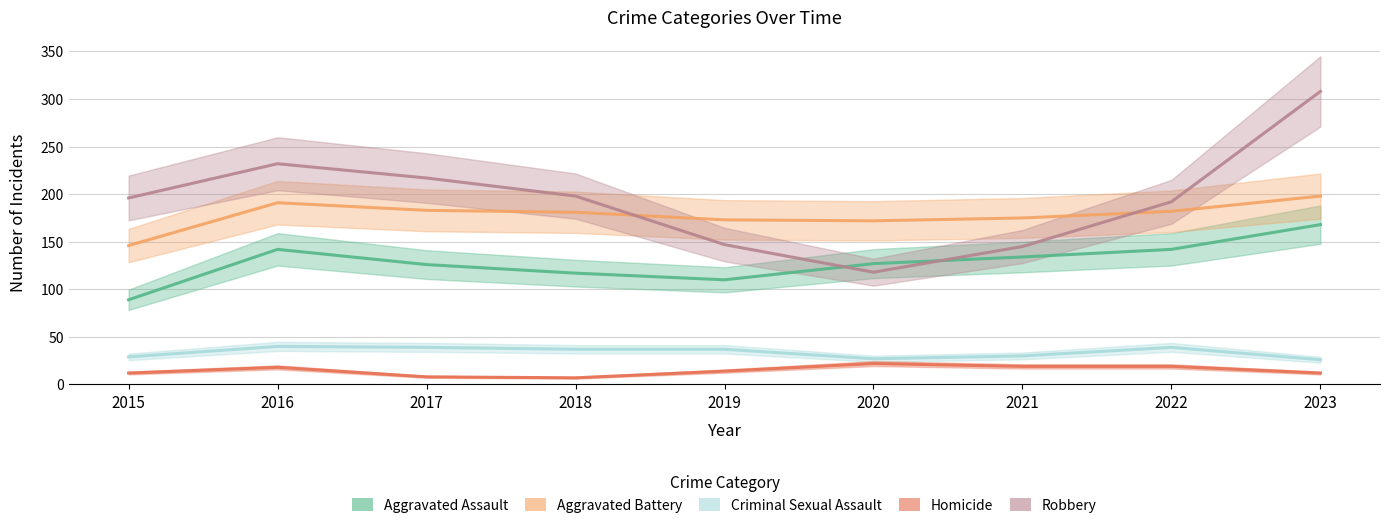

True or false: Criminal Sexual Assault and Robbery intersect in this chart.

False